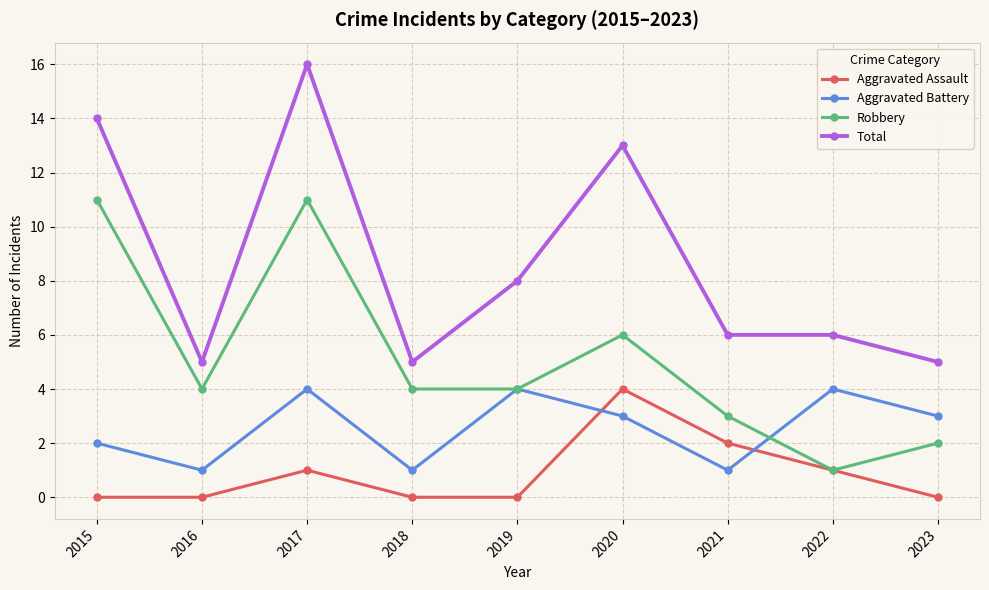

Which series has the largest range (max minus min)?

Total